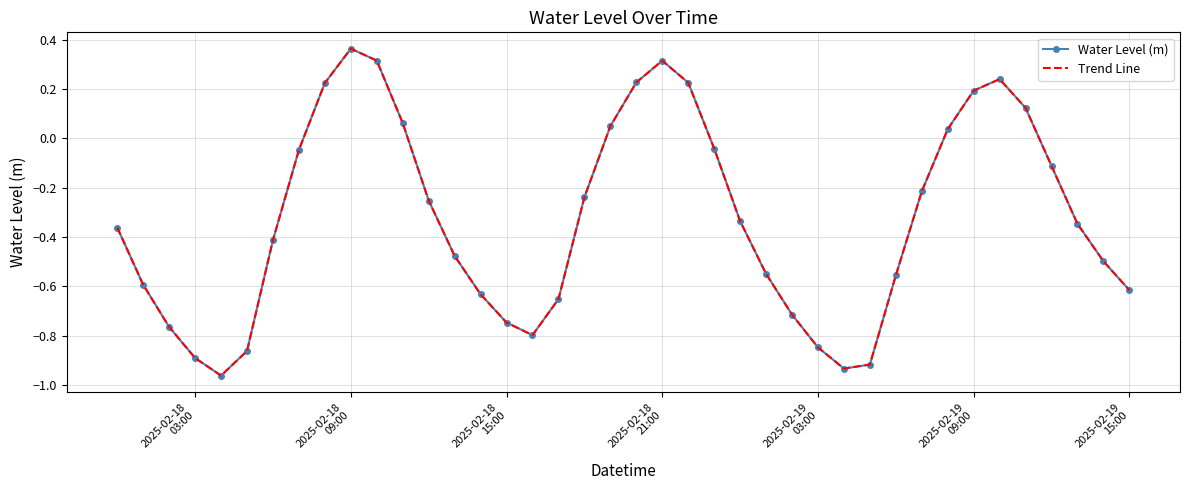

Reading left to right, transcribe all the data shown in this chart.

Water Level (m): -0.4	-0.6	-0.8	-0.9	-1.0	-0.9	-0.4	-0.0	0.2	0.4	0.3	0.1	-0.3	-0.5	-0.6	-0.7	-0.8	-0.7	-0.2	0.0	0.2	0.3	0.2	-0.0	-0.3	-0.5	-0.7	-0.8	-0.9	-0.9	-0.6	-0.2	0.0	0.2	0.2	0.1	-0.1	-0.3	-0.5	-0.6
Trend Line: -0.4	-0.6	-0.8	-0.9	-1.0	-0.9	-0.4	-0.0	0.2	0.4	0.3	0.1	-0.3	-0.5	-0.6	-0.7	-0.8	-0.7	-0.2	0.0	0.2	0.3	0.2	-0.0	-0.3	-0.5	-0.7	-0.8	-0.9	-0.9	-0.6	-0.2	0.0	0.2	0.2	0.1	-0.1	-0.3	-0.5	-0.6